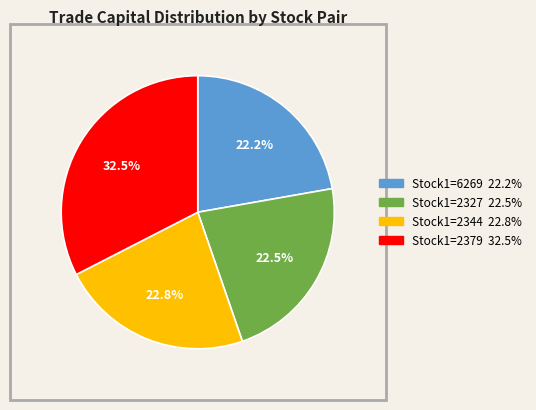

Is there any slice that represents more than half of the pie?

No